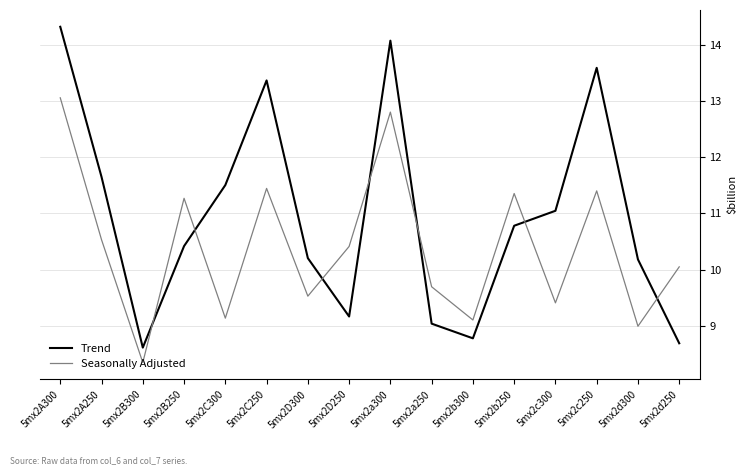

What is the maximum value for Seasonally Adjusted?

13.1